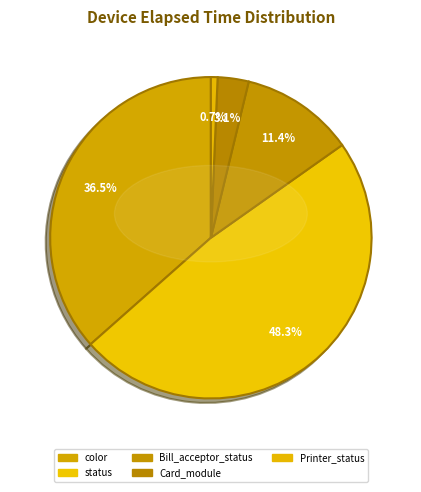

Does any single category account for the majority?

Yes